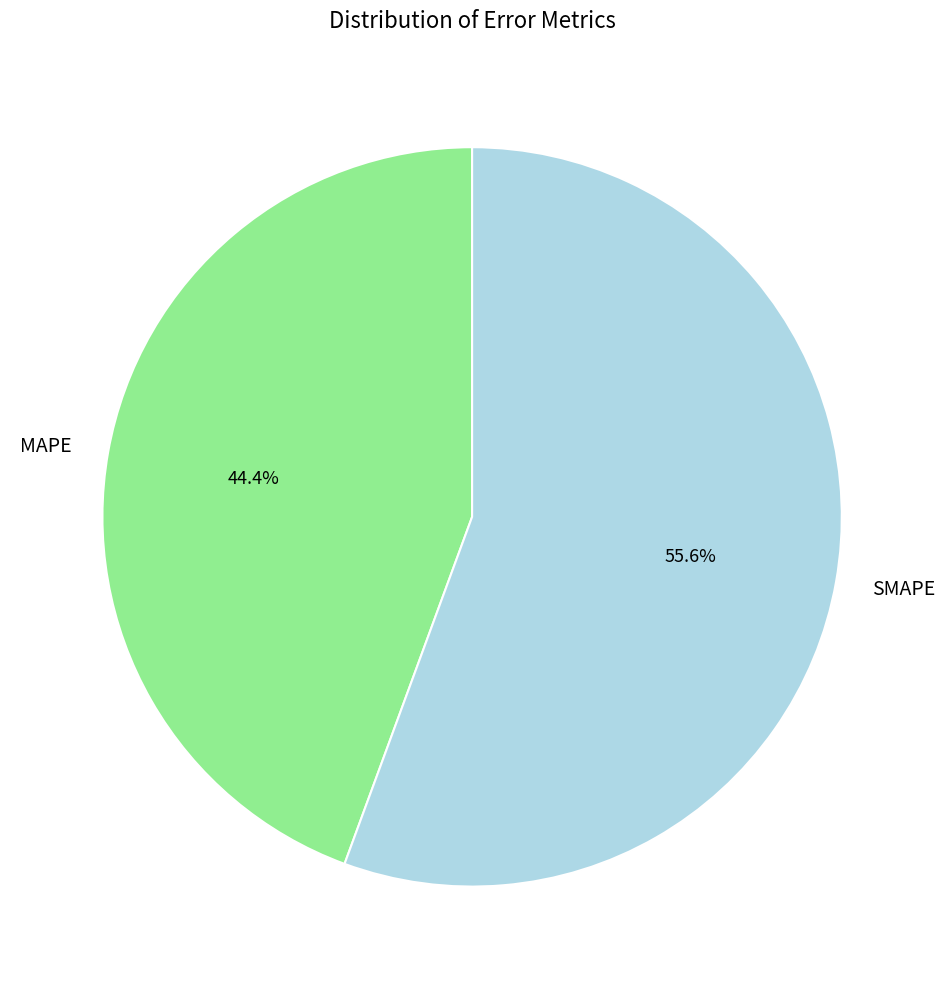

Rank the categories by value from lowest to highest.

MAPE, SMAPE